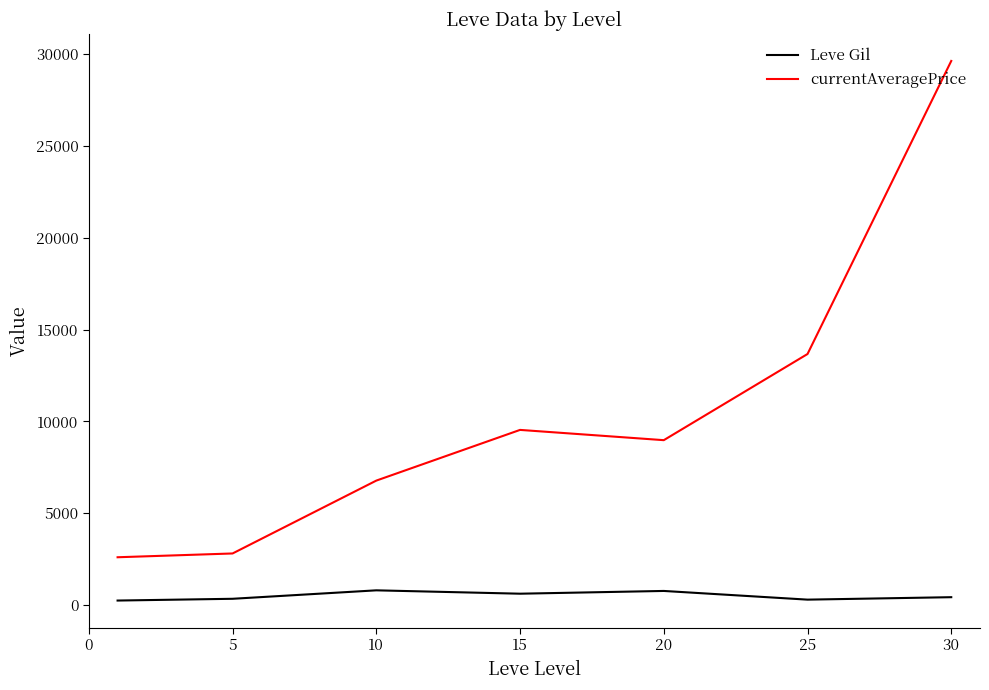

True or false: Leve Gil and currentAveragePrice cross at least once.

False